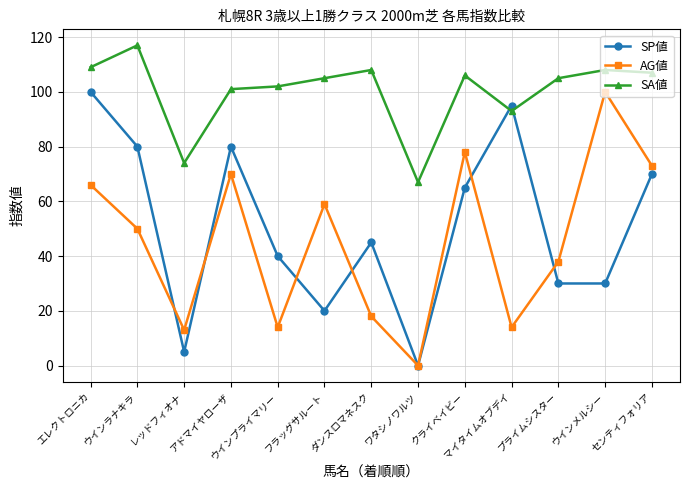

Is the value of AG値 at クライベイビー greater than the value of SP値 at ウインプライマリー?

Yes